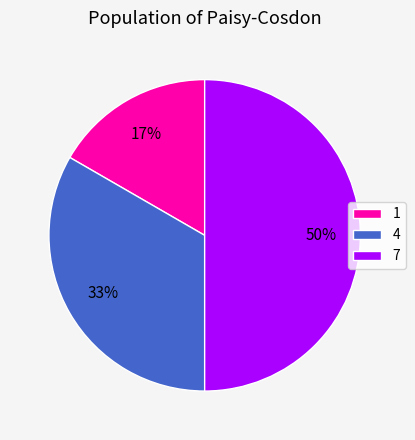

What is the smallest slice in the pie chart?

1